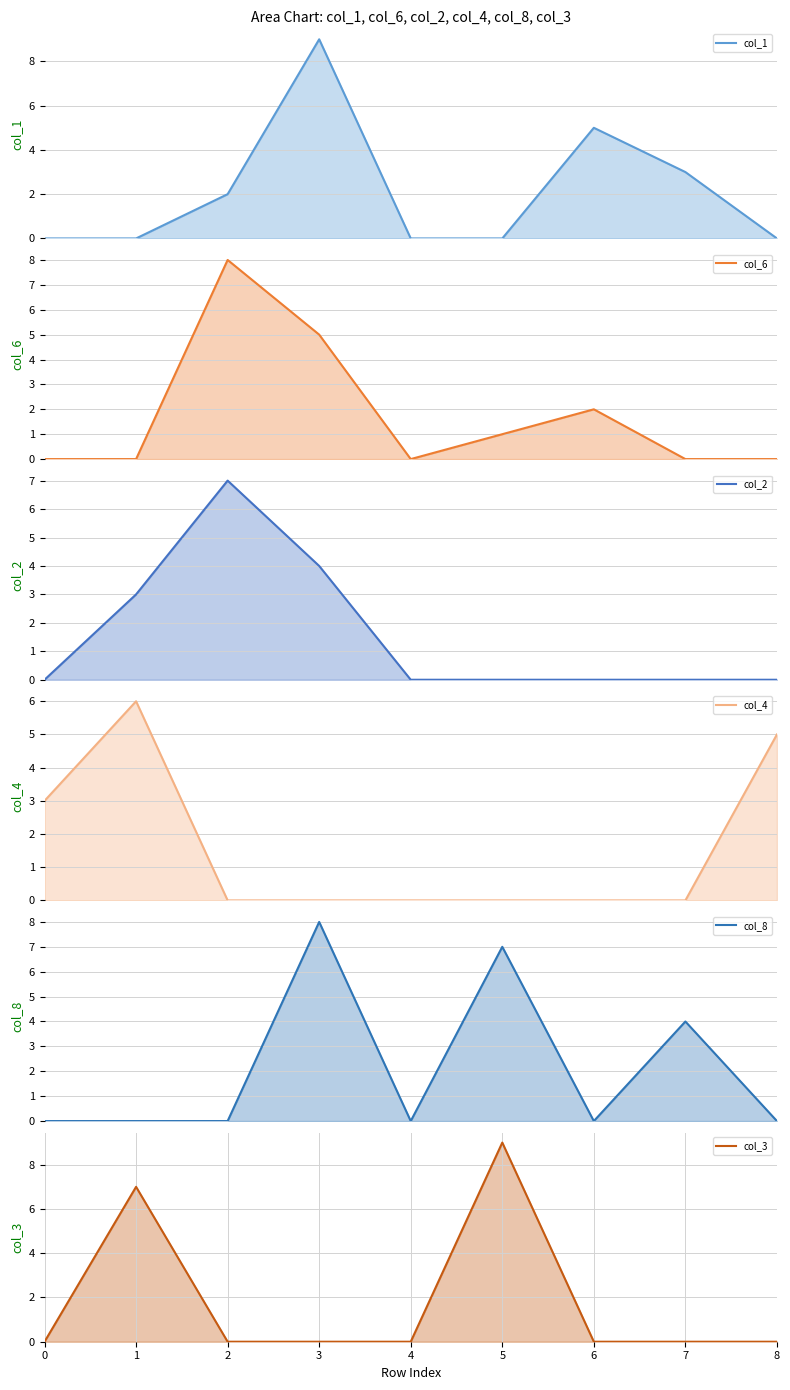

How many categories are shown in the chart?

9